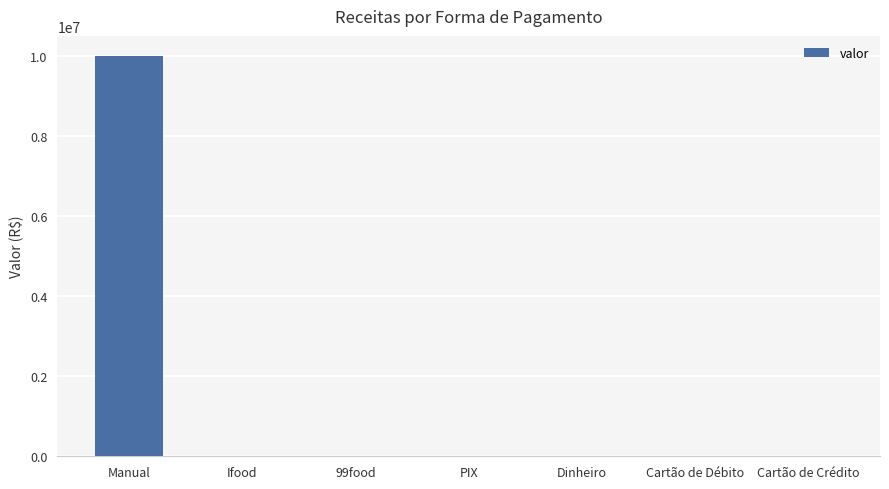

What is the difference between the values at Dinheiro and 99food?

18.0